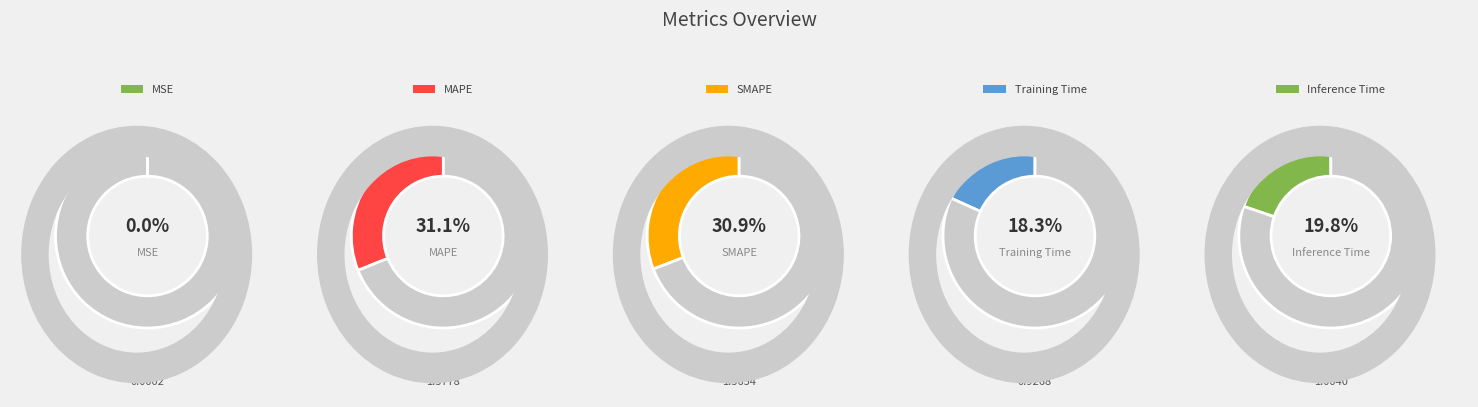

The MAPE slice represents 31% of the pie. True or false?

True